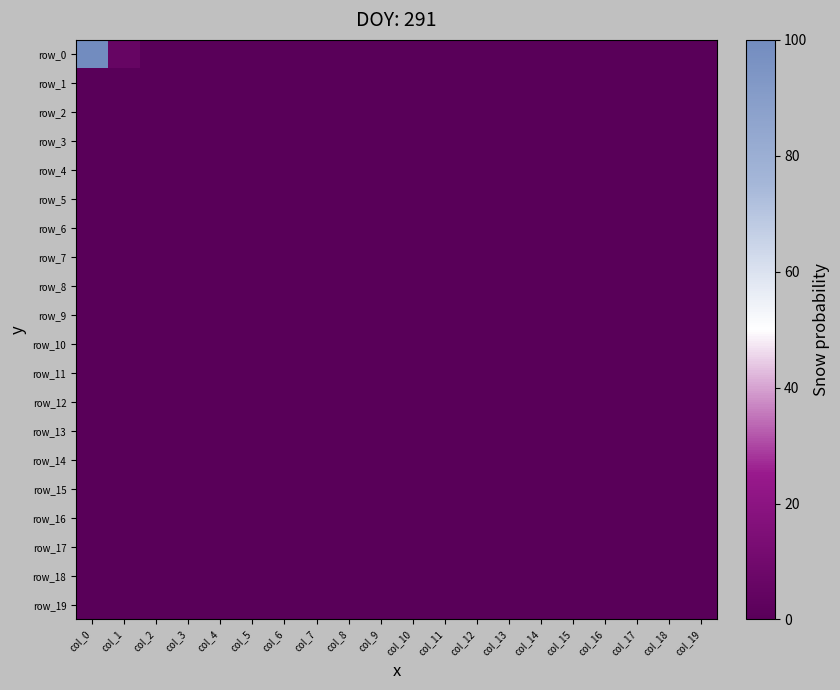

Rank the categories by row_5 value from highest to lowest.

col_0, col_1, col_2, col_3, col_4, col_5, col_6, col_7, col_8, col_9, col_10, col_11, col_12, col_13, col_14, col_15, col_16, col_17, col_18, col_19